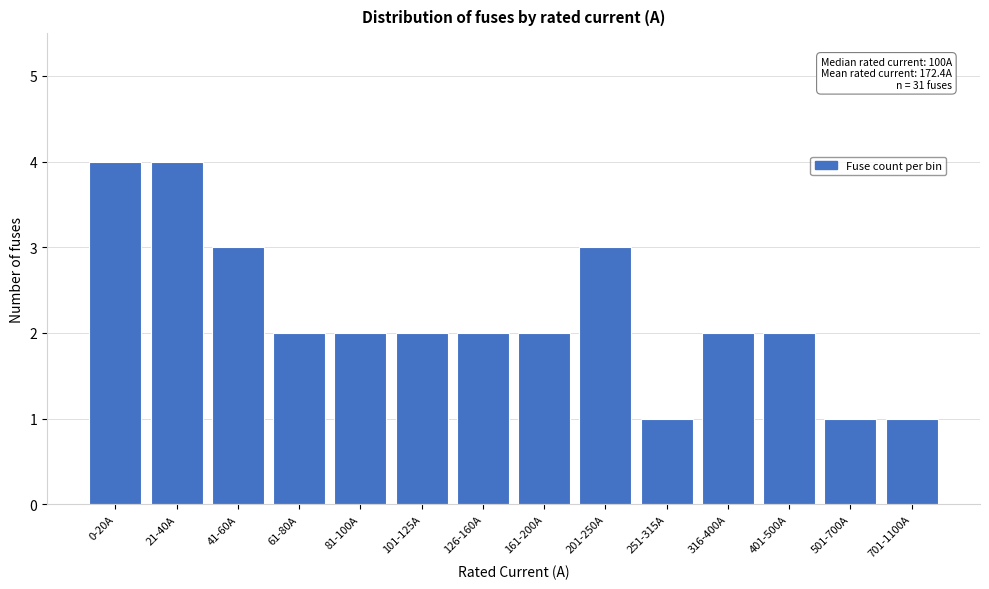

Reading right to left, transcribe all the data shown in this chart.

1	1	2	2	1	3	2	2	2	2	2	3	4	4